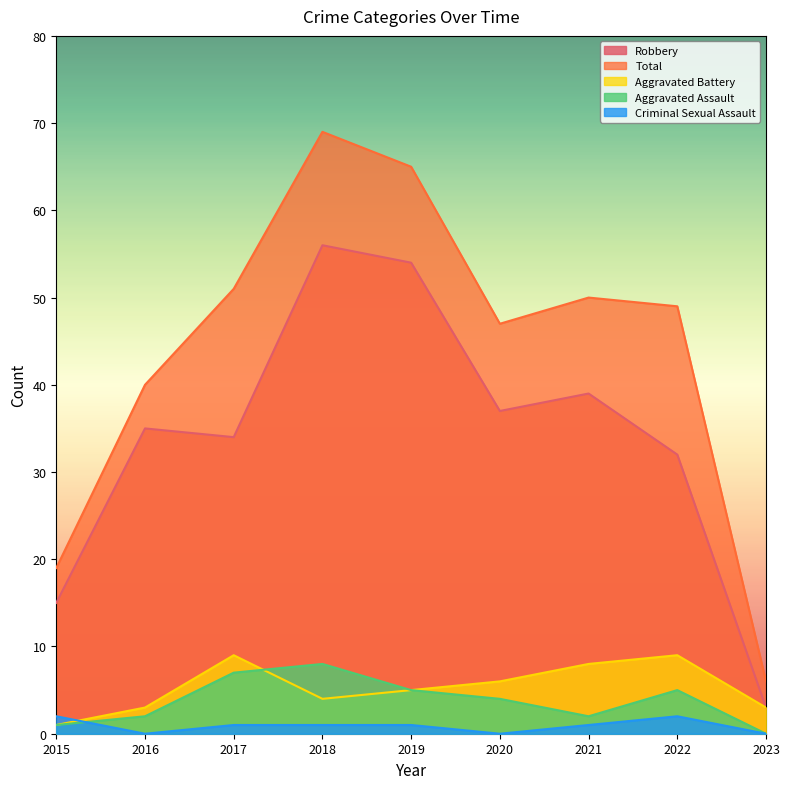

What is the average value of the Criminal Sexual Assault series?

1